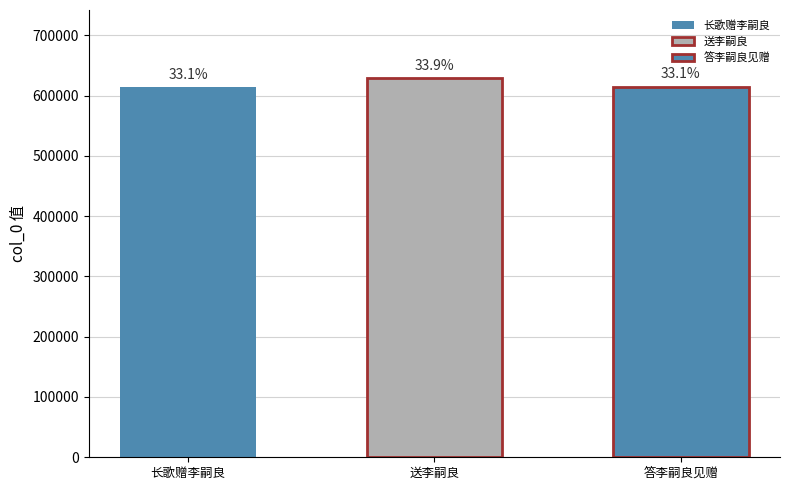

The value at 送李嗣良 is 628737. True or false?

True